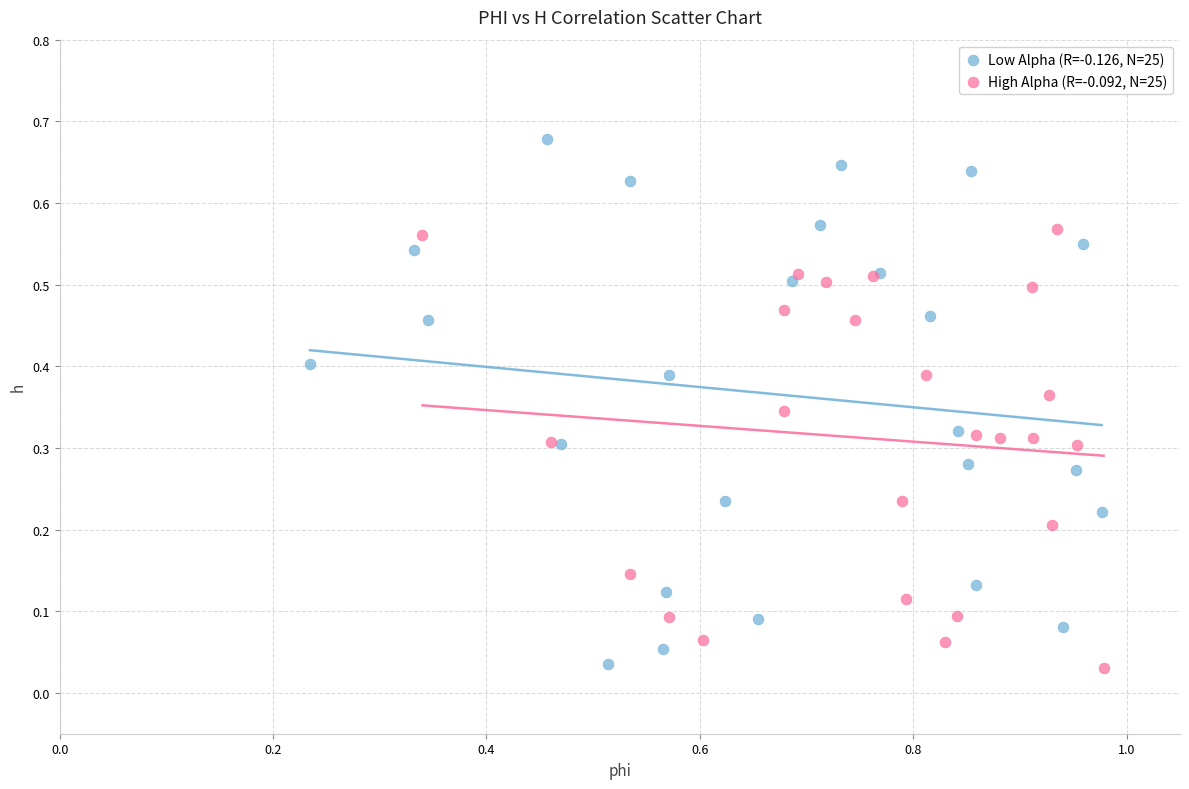

Which series reaches the maximum Y coordinate?

Low Alpha (R=-0.126, N=25)